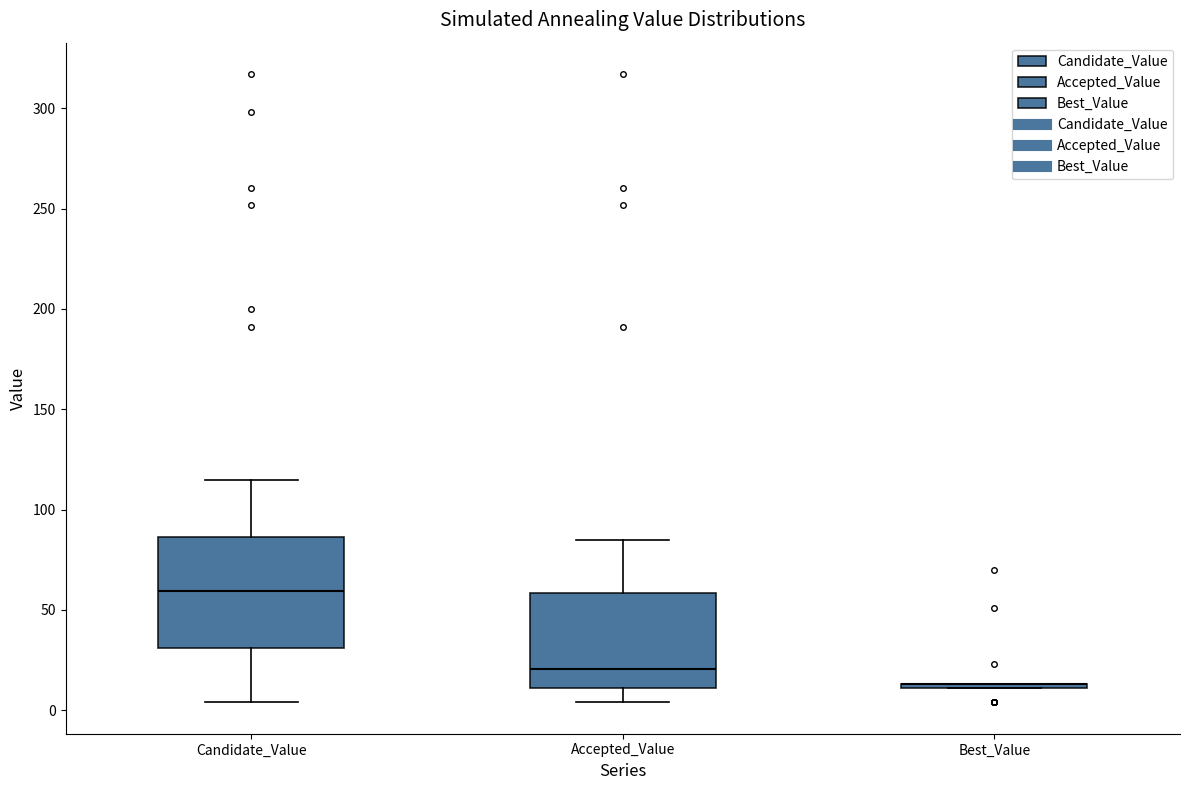

Reading left to right, transcribe this box plot: for each box, give where its median line is, the range the box spans, and where its two whiskers end, as read against the y-axis. The values are not printed on the chart, so give them approximately, as read against the axis.

Candidate_Value: median 60, box 30 to 85, whiskers 5 to 115
Accepted_Value: median 20, box 10 to 60, whiskers 5 to 85
Best_Value: box collapsed to a line at 15, whiskers 10 to 15